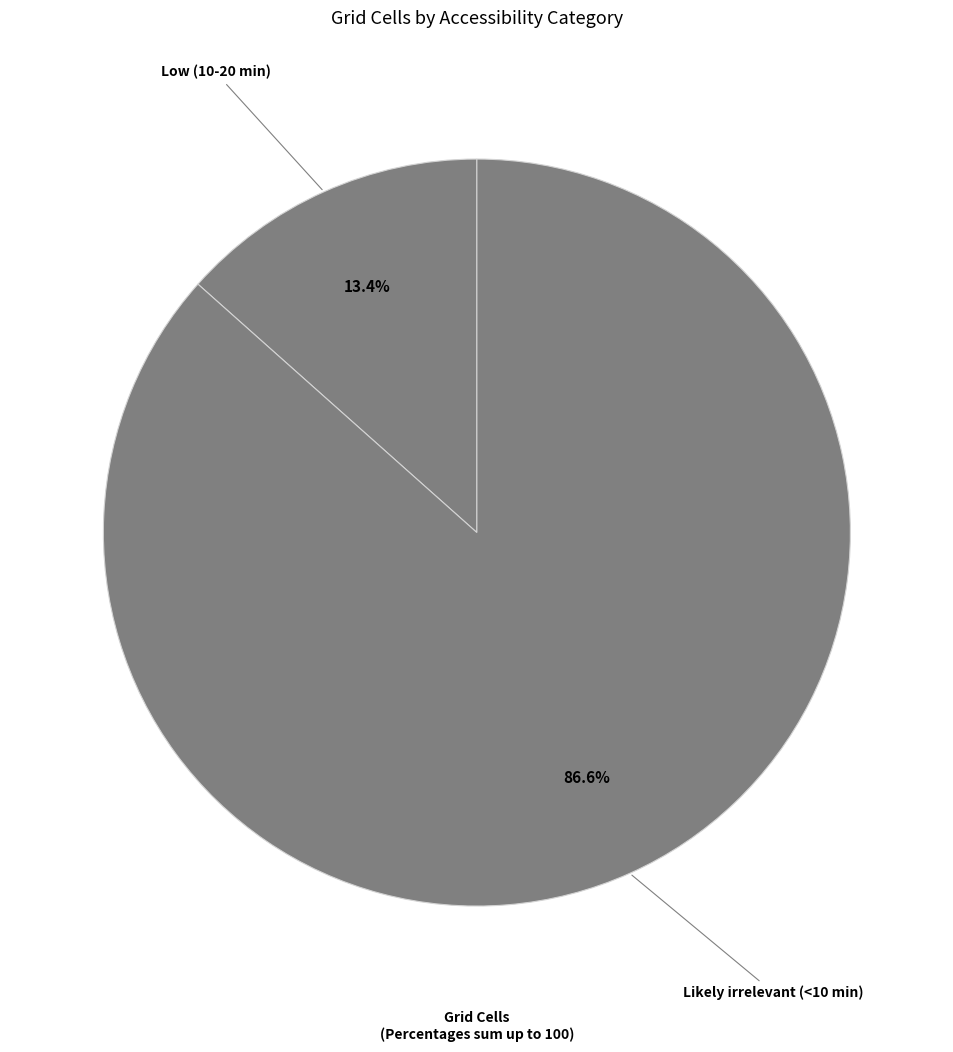

Combined, what portion of the pie is Likely irrelevant (<10 min) and Low (10-20 min)?

100.0%